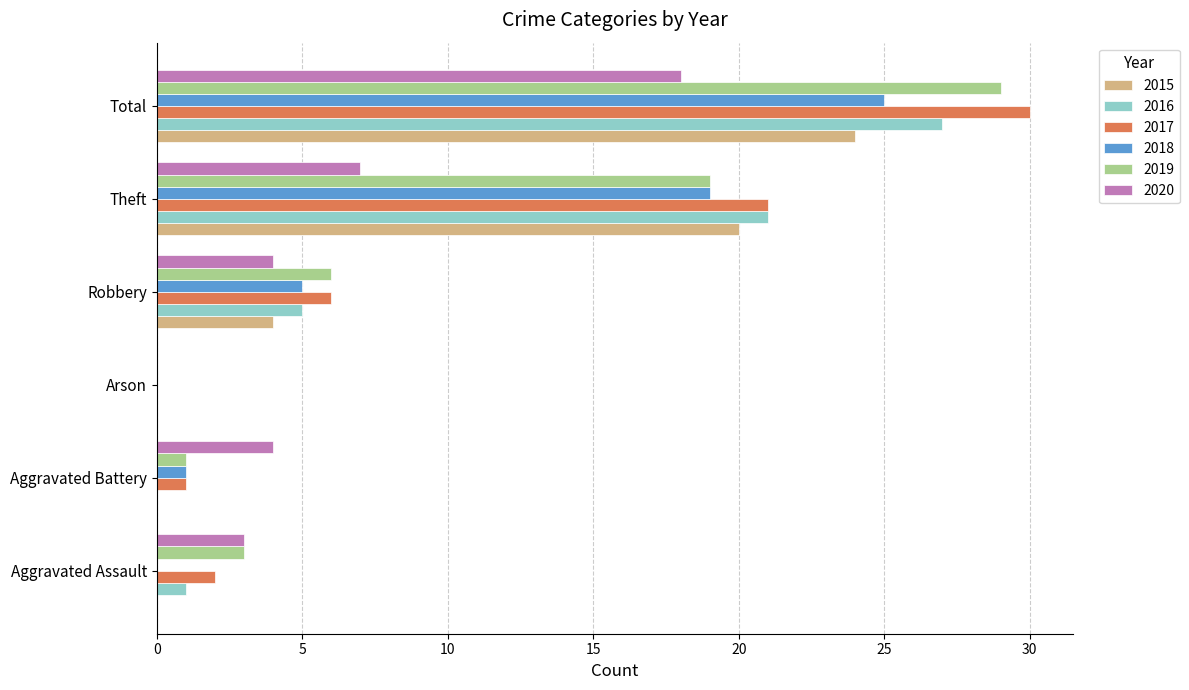

Which category has the highest value in the 2016 series?

Total